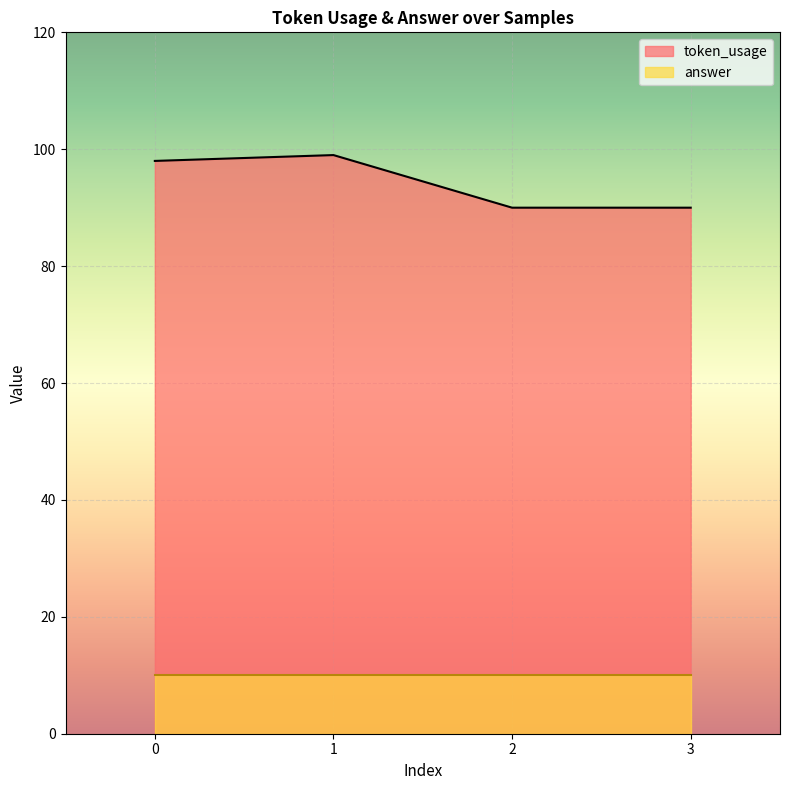

Reading right to left, list all the values displayed in this chart.

90	90	99	98